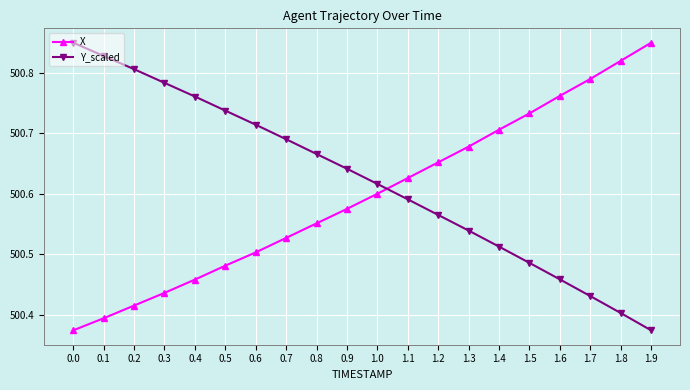

At which label does X reach its peak?

1.9